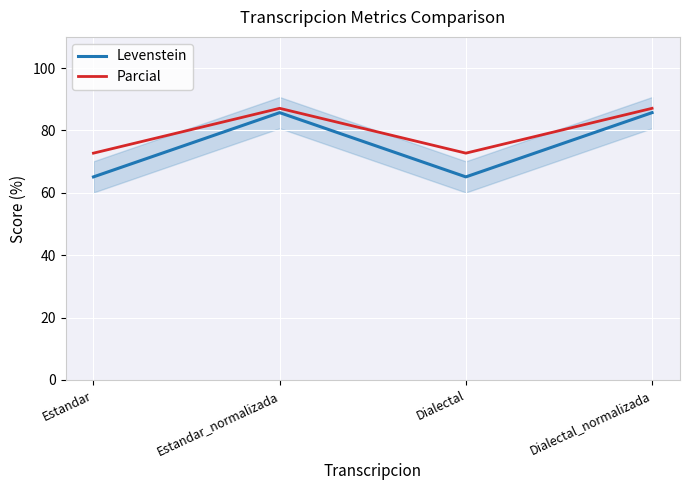

Reading left to right, list all the values displayed in this chart.

Levenstein: 65.1	85.7	65.1	85.7
Parcial: 72.7	87.1	72.7	87.1